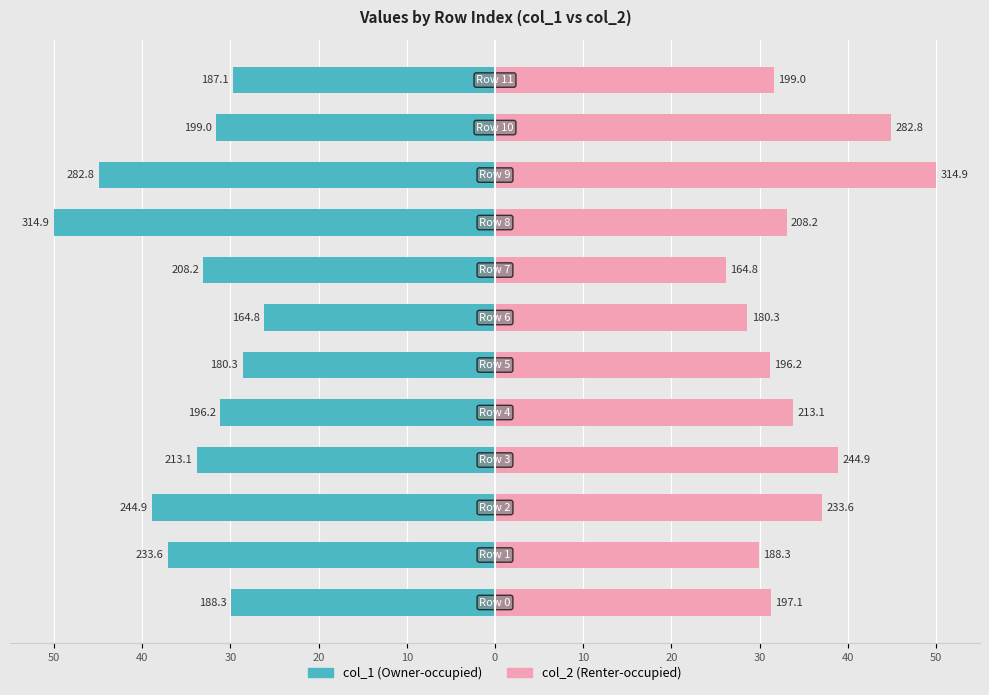

Is it true that col_2 equals 53.8 at 20?

False